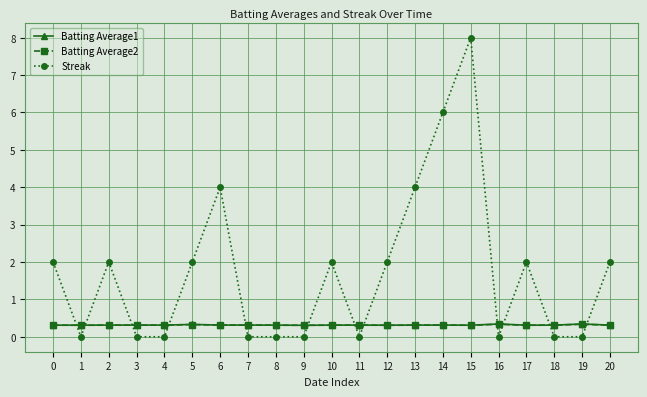

True or false: Batting Average1 has more than 1 interior local peaks.

True